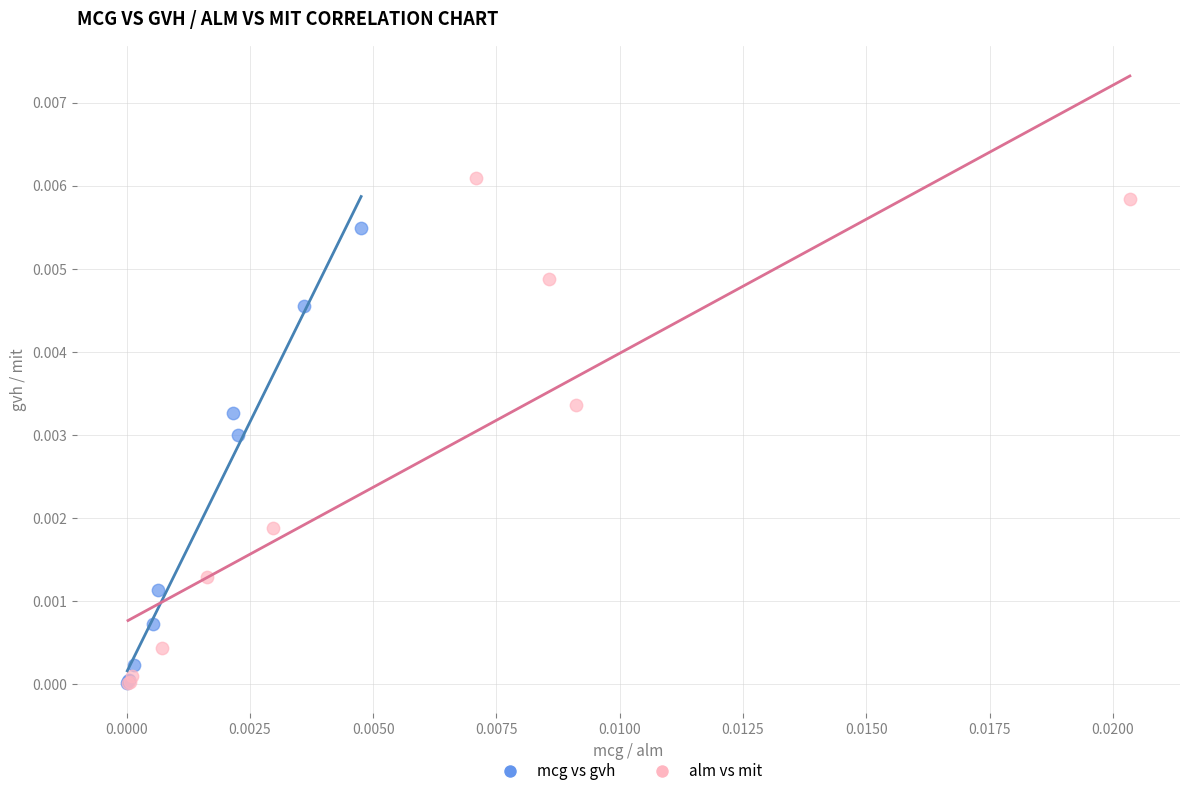

Which series has the largest Y range (max minus min)?

alm vs mit